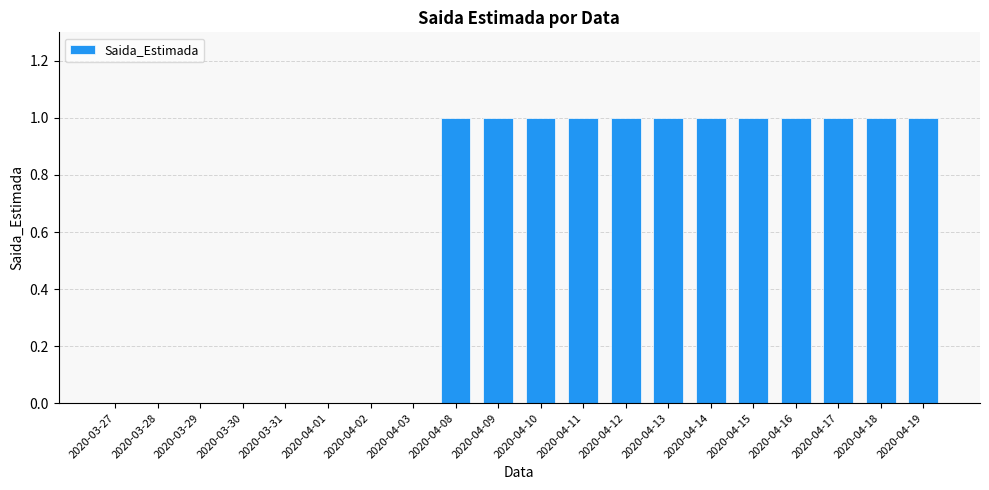

What is the sum of all values?

12